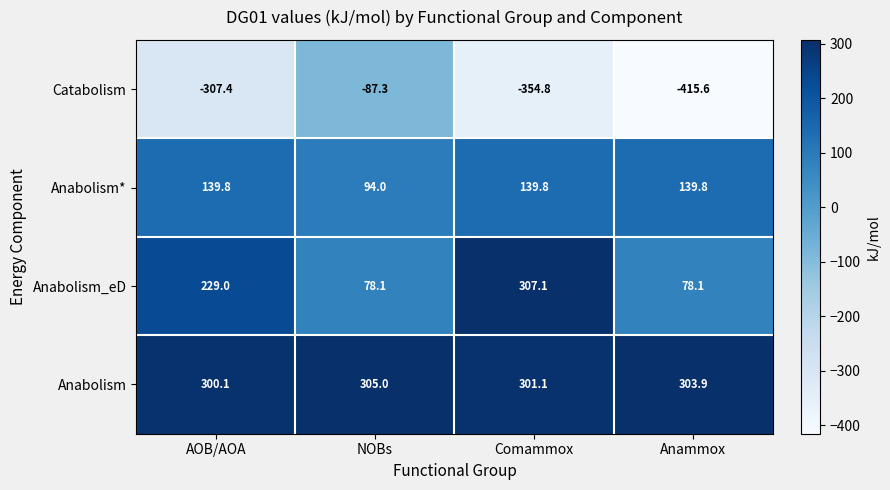

At which category is the sum across all series the highest?

Comammox